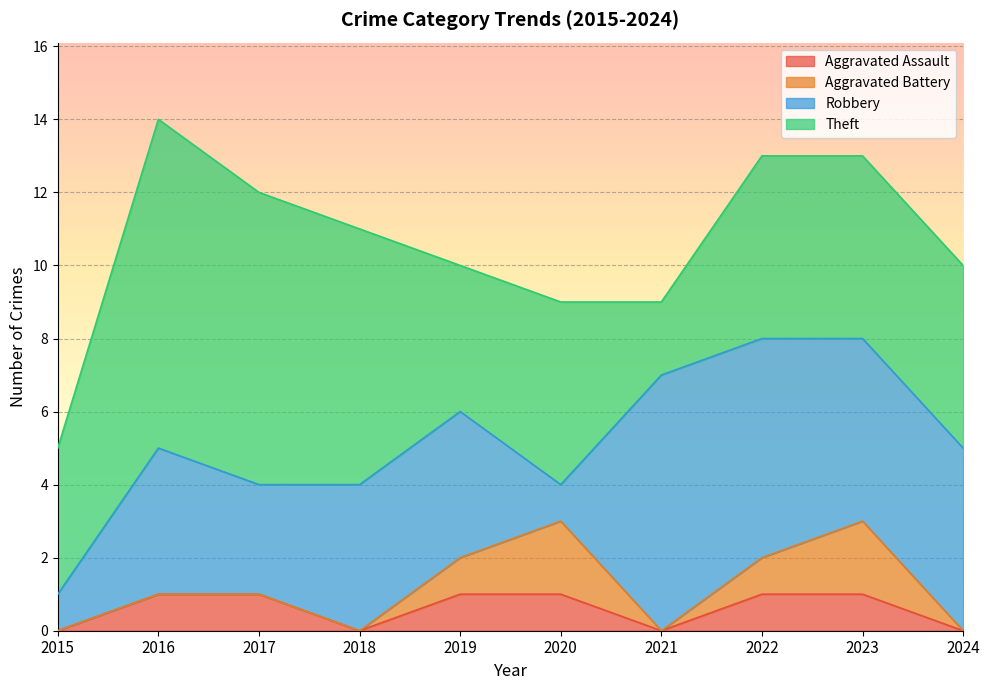

Which series has the widest spread of values?

Theft